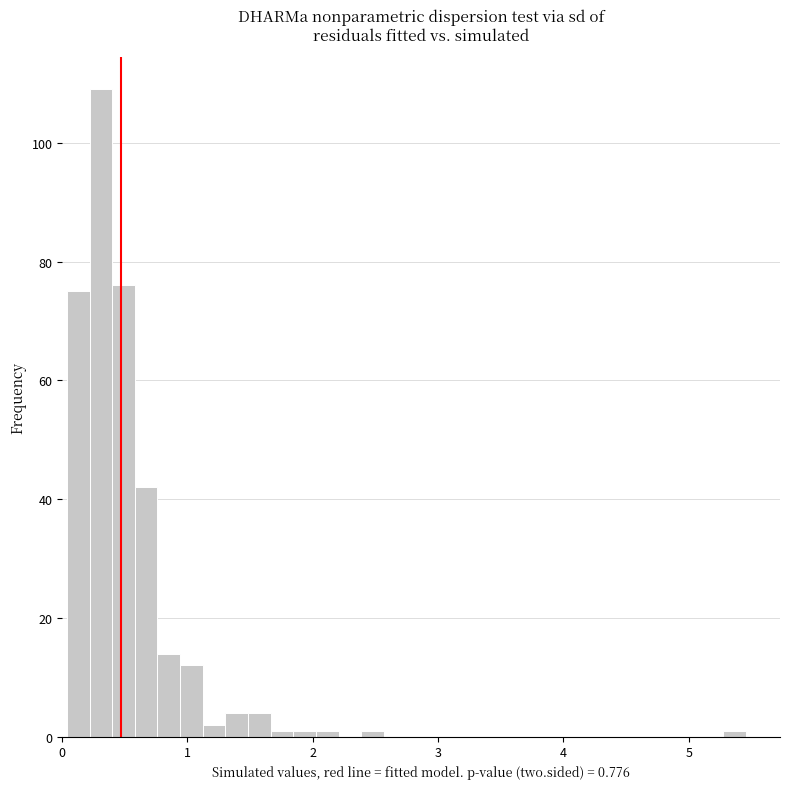

Read against the x-axis, roughly where is the centre of the tallest bar?

0.3